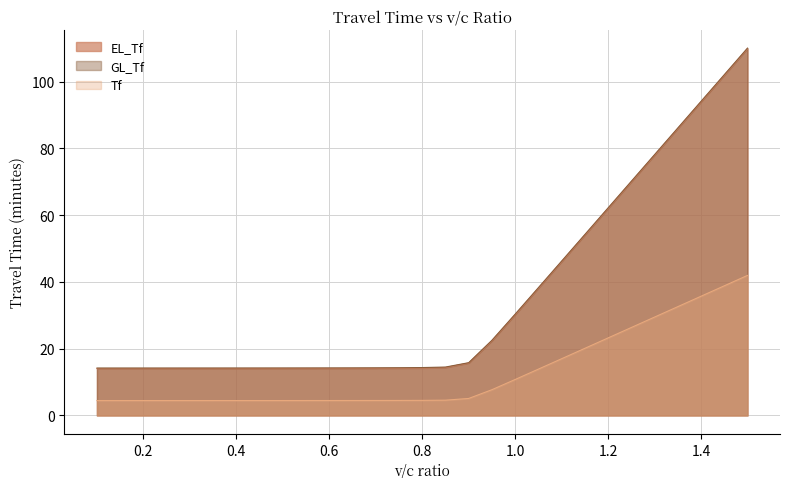

What is the sum of the Tf values at 0.65 and 0.25?

8.9